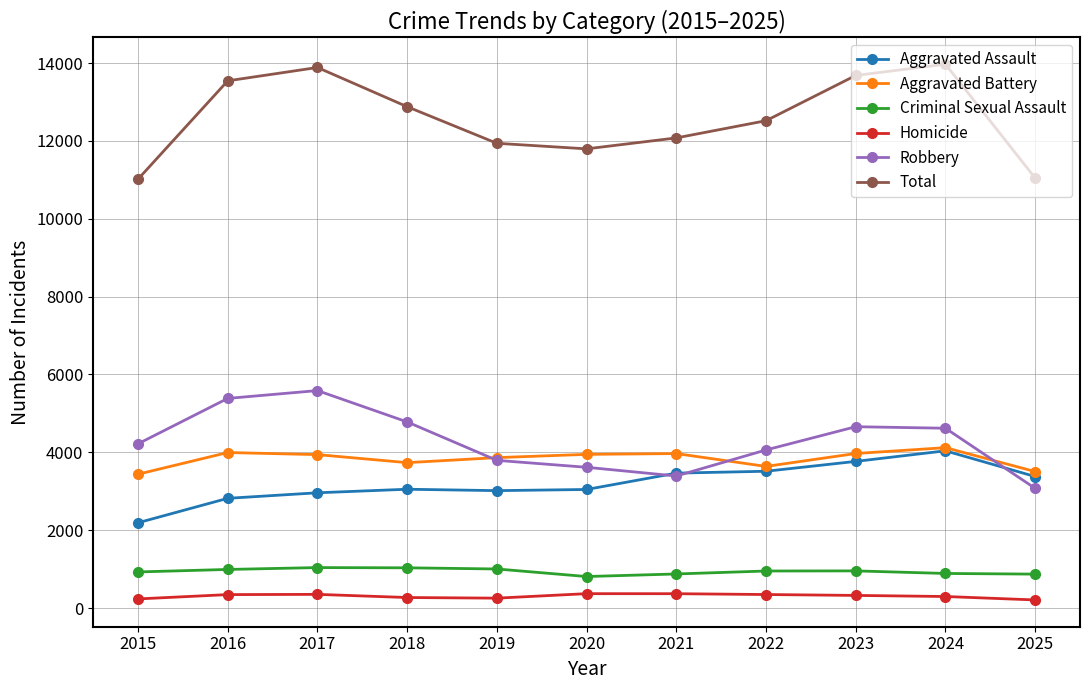

Rank the series at 2018 from highest to lowest value.

Total, Robbery, Aggravated Battery, Aggravated Assault, Criminal Sexual Assault, Homicide